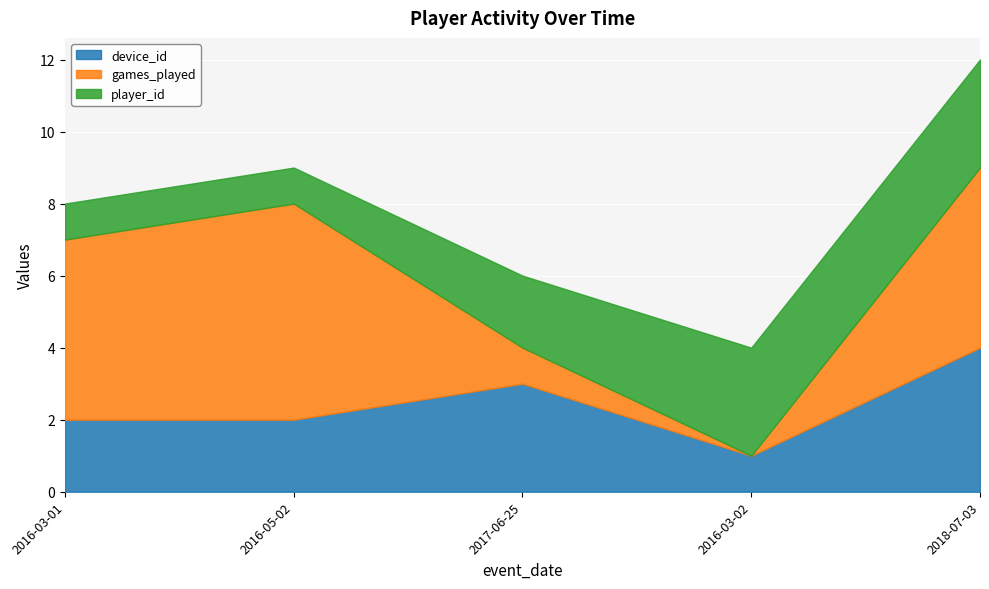

In games_played, how many points are lower than both neighbors (excluding endpoints)?

1